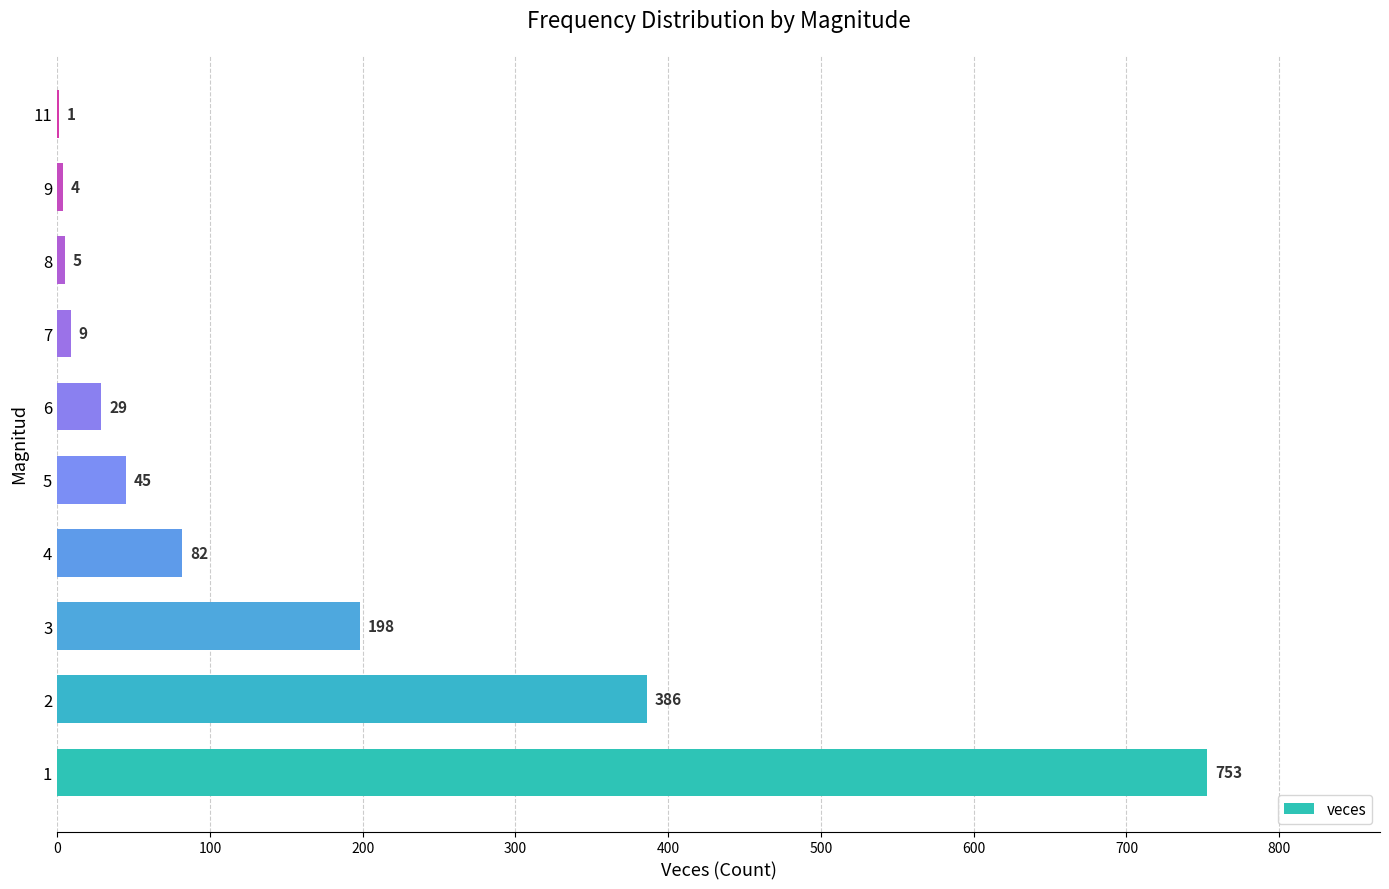

Reading top to bottom, what are all the values shown in this chart?

11=1	9=4	8=5	7=9	6=29	5=45	4=82	3=198	2=386	1=753